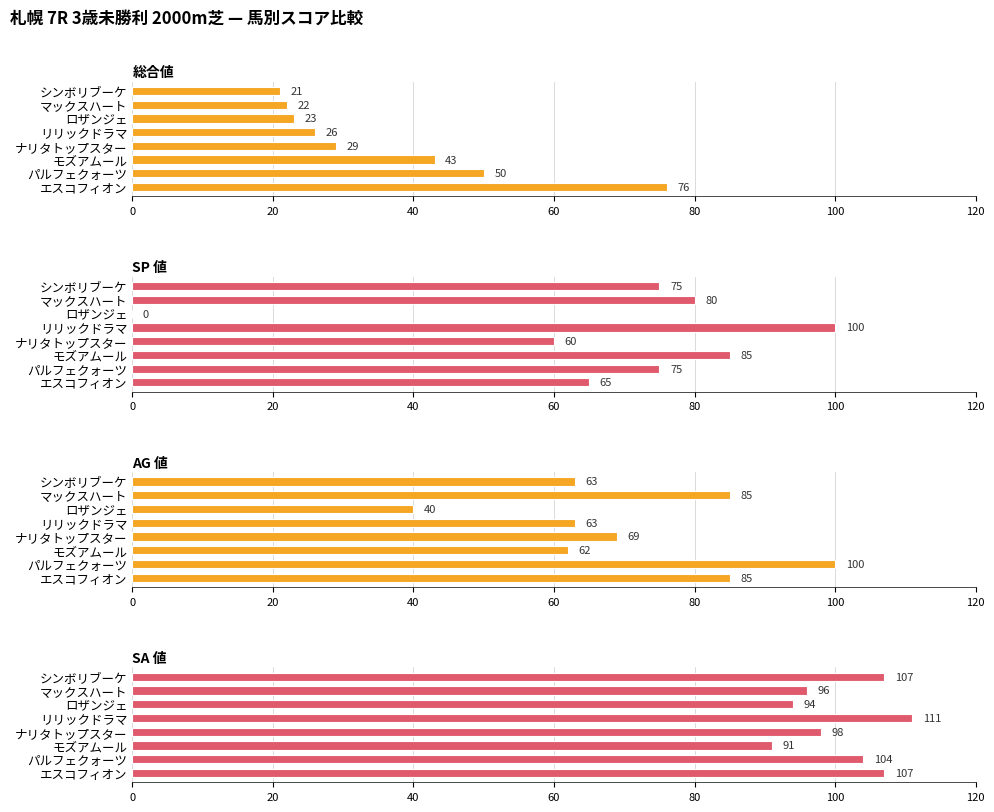

What is the value of the SA 値 bar at the 4th from the left?

98